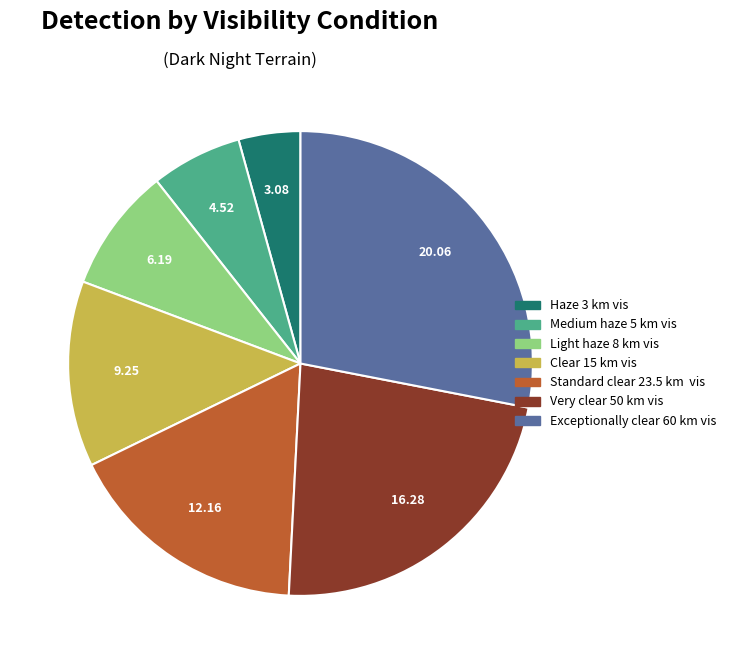

Rank the categories by value from lowest to highest.

Haze 3 km vis, Medium haze 5 km vis, Light haze 8 km vis, Clear 15 km vis, Standard clear 23.5 km vis, Very clear 50 km vis, Exceptionally clear 60 km vis